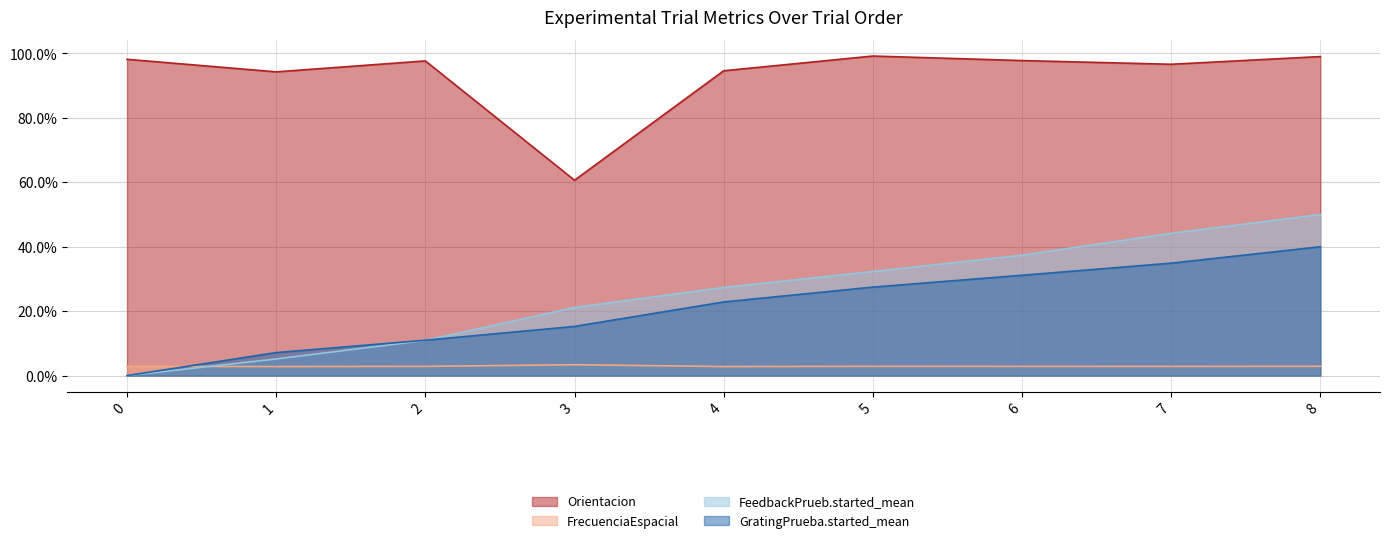

What is the difference between the highest and lowest values at 2?

0.9